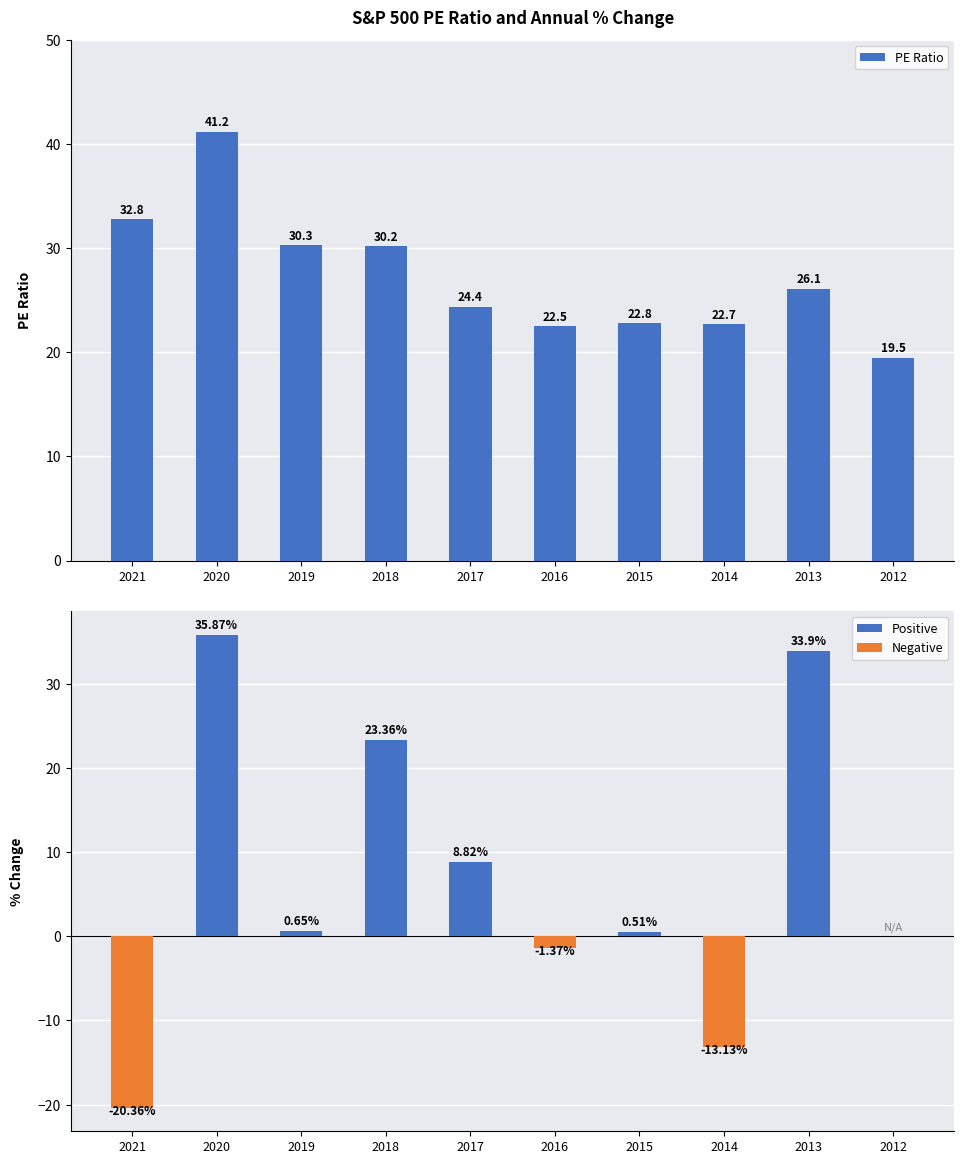

How many groups of bars are there?

10